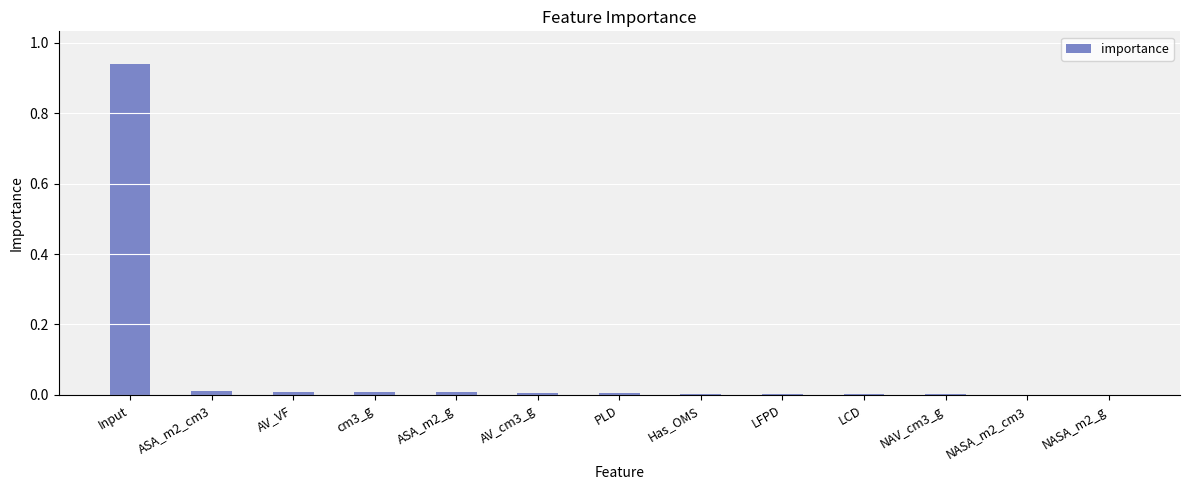

What is the sum of all values?

1.0